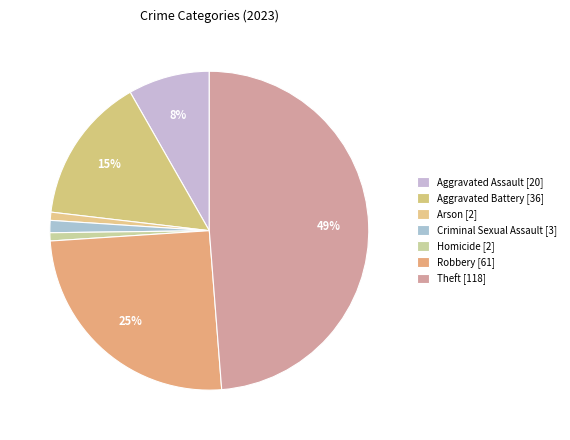

Which has a higher value, Aggravated Assault or Criminal Sexual Assault?

Aggravated Assault